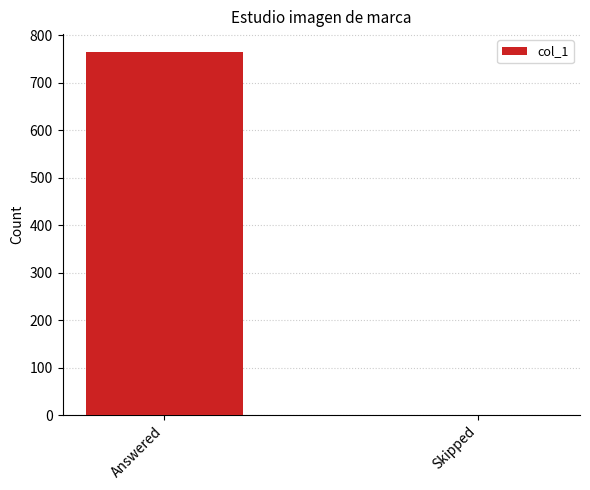

What is the maximum value shown in the chart?

764